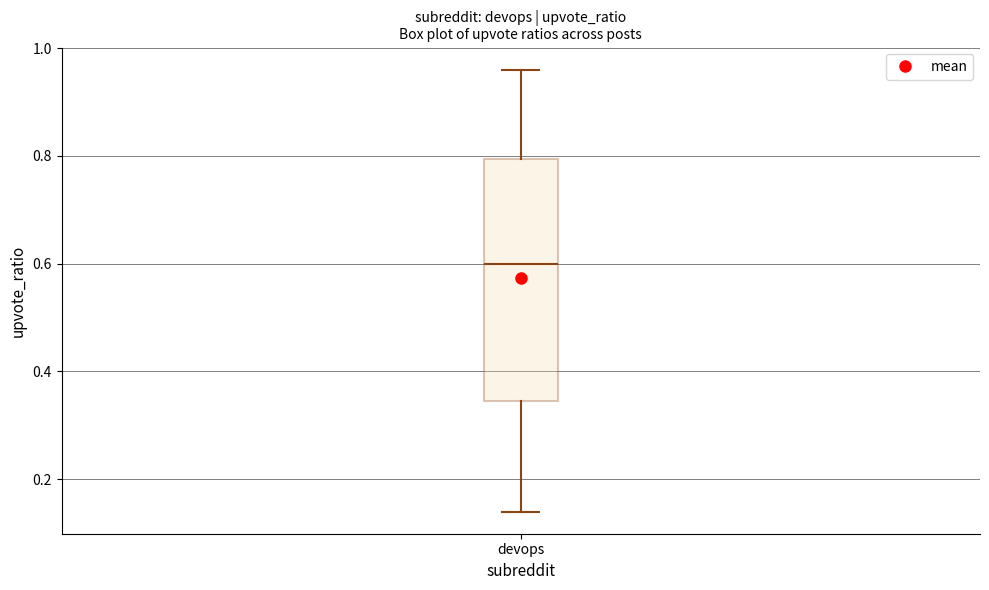

Read this box plot against the y-axis: the position of the median line, the range covered by the box, and the ends of both whiskers. The values are not printed on the chart, so give them approximately, as read against the axis.

median 0.60, box 0.34 to 0.80, whiskers 0.14 to 0.96